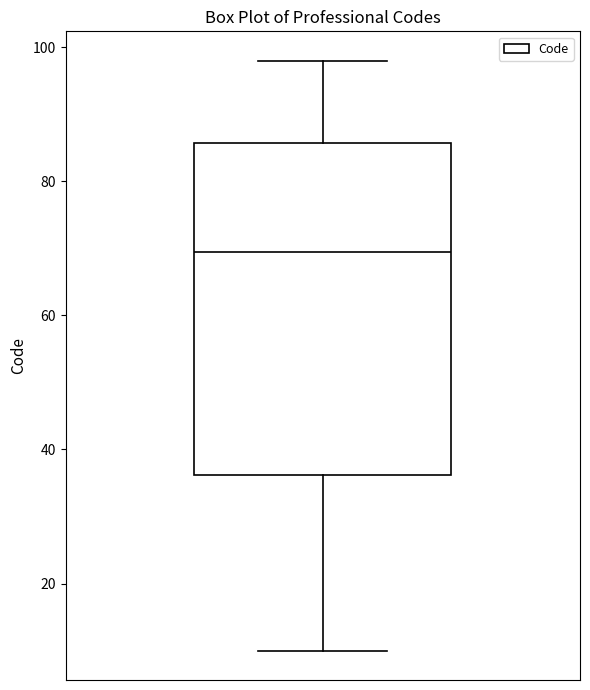

Transcribe this box plot: give where the median line is, the range the box spans, and where the two whiskers end, as read against the y-axis. The values are not printed on the chart, so give them approximately, as read against the axis.

median 70, box 36 to 86, whiskers 10 to 98